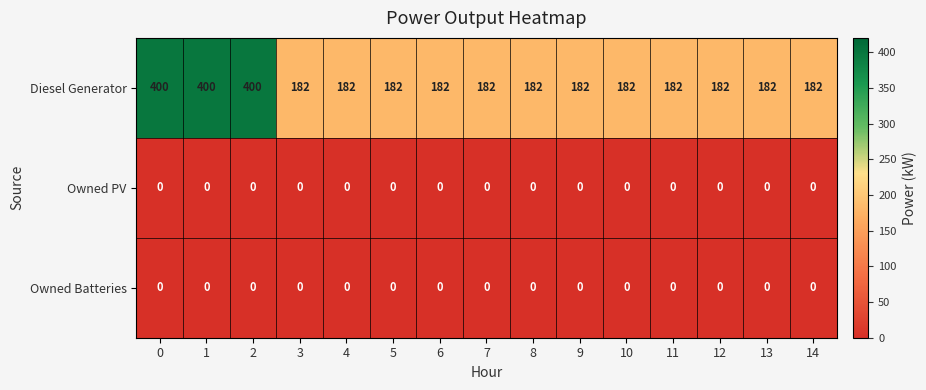

What is the total value across all series at 9?

182